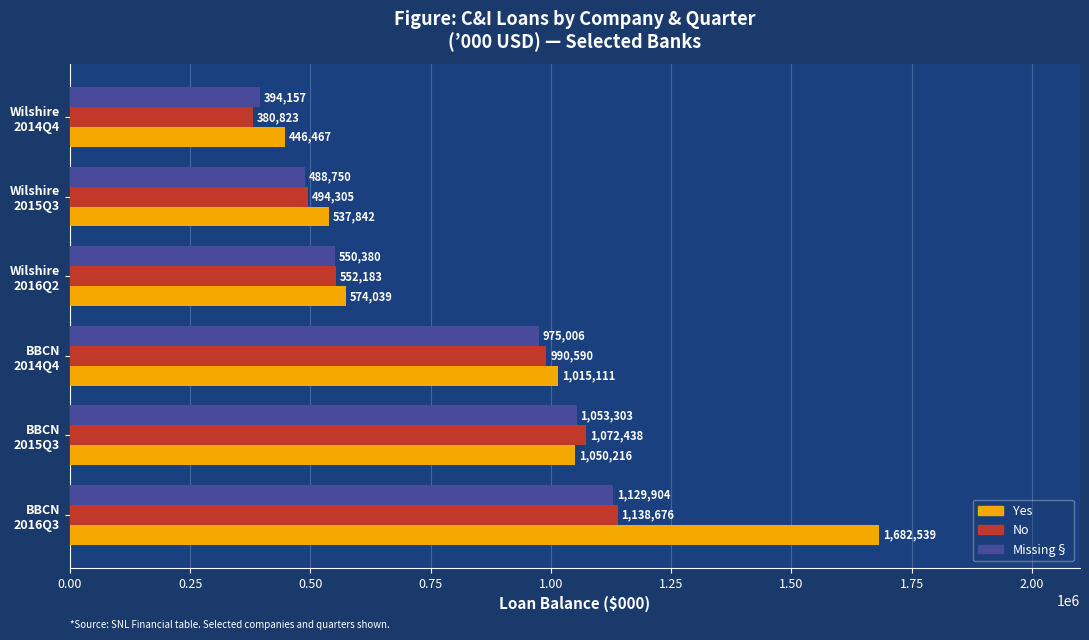

At how many categories does at least one series exceed 478018?

5